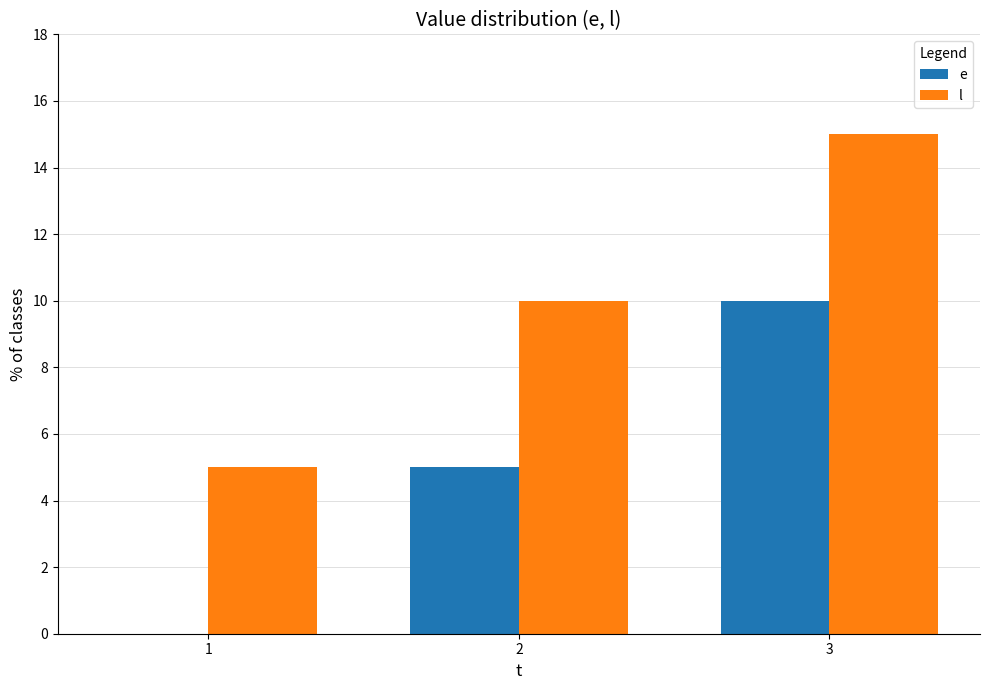

How many series are shown in this chart?

2